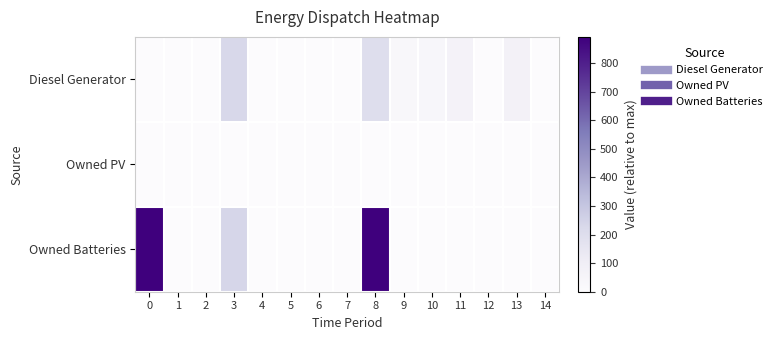

What is the total value across all series at 9?

28